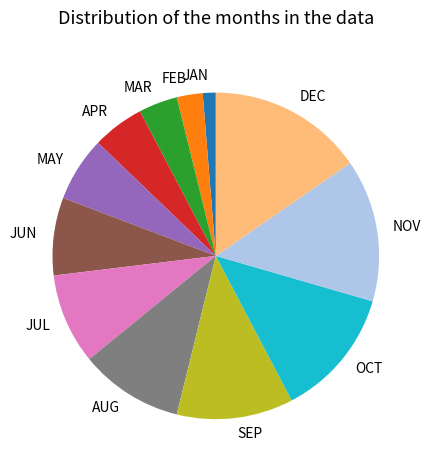

The SEP slice represents 1% of the pie. True or false?

False